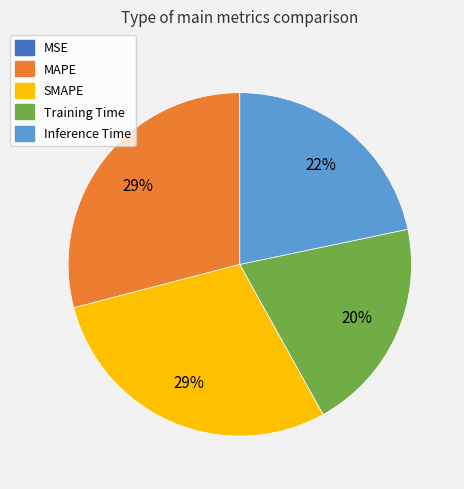

Is the sum of SMAPE and Training Time greater than half?

No